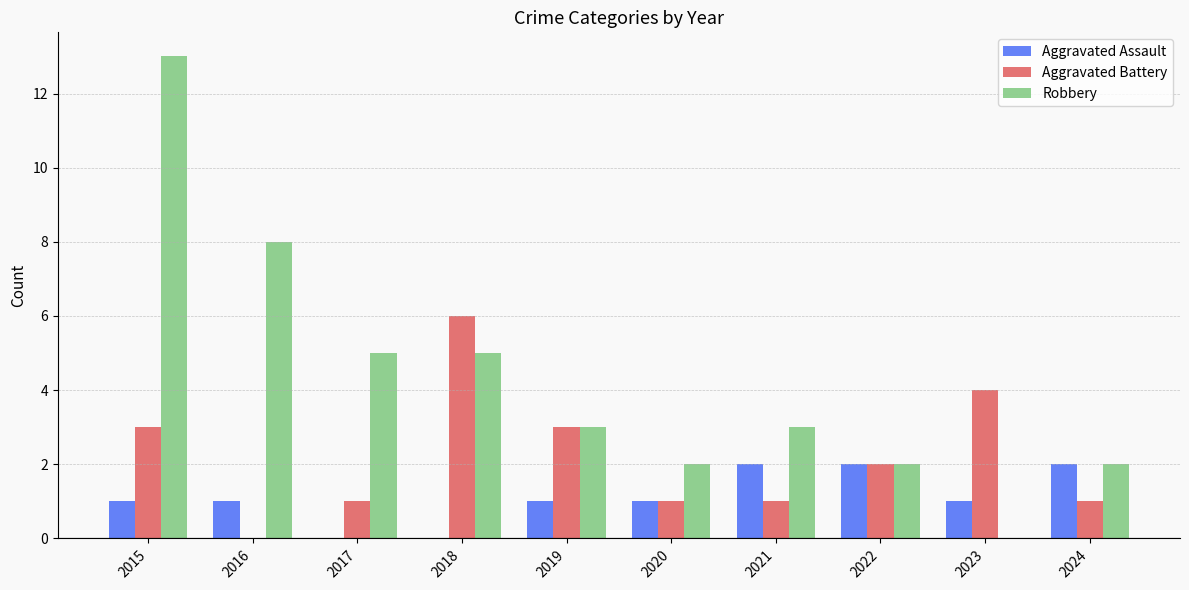

Count the number of data series in this chart.

3